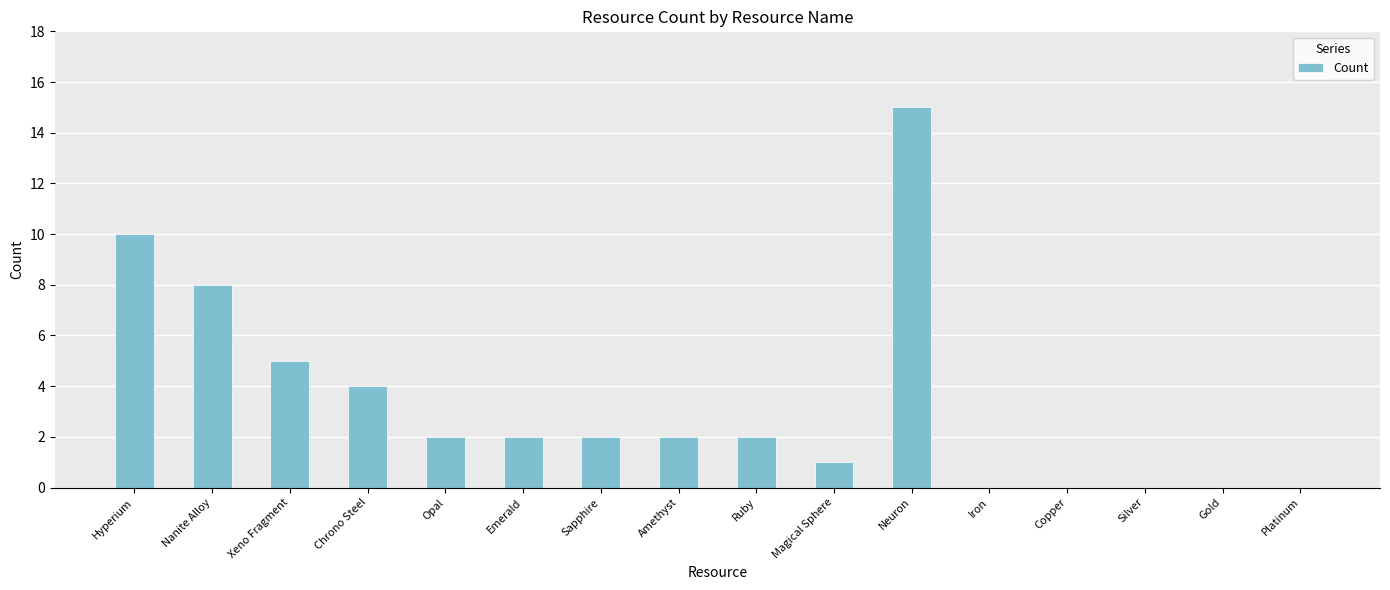

What is the change in value from Emerald to Magical Sphere?

-1